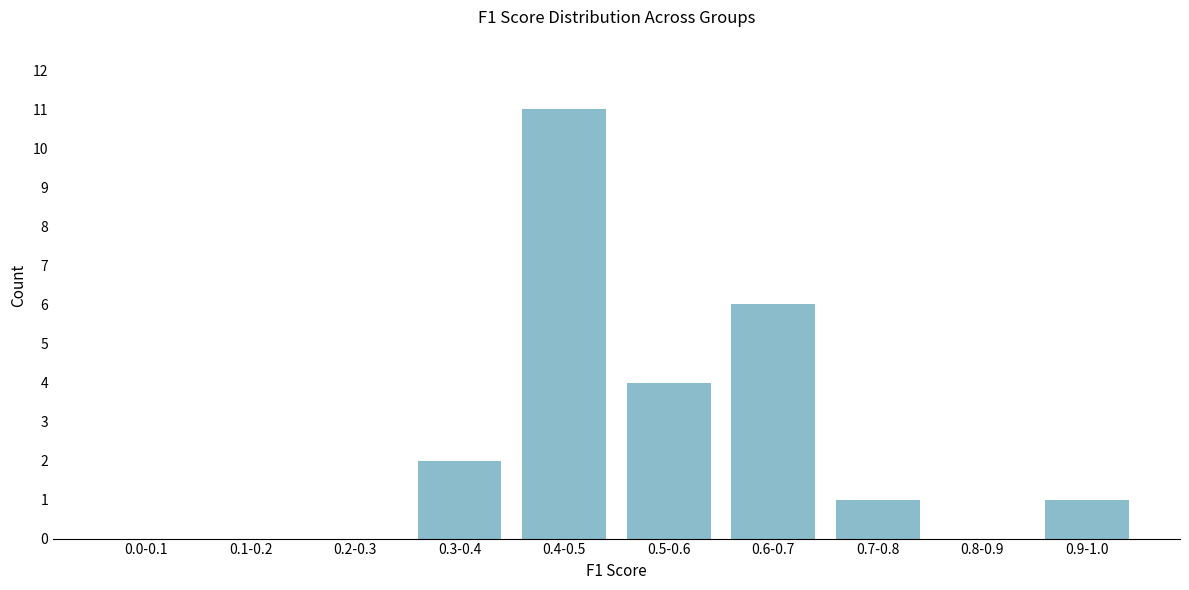

Reading left to right, extract all data points from this chart.

0.0-0.1=0	0.1-0.2=0	0.2-0.3=0	0.3-0.4=2	0.4-0.5=11	0.5-0.6=4	0.6-0.7=6	0.7-0.8=1	0.8-0.9=0	0.9-1.0=1